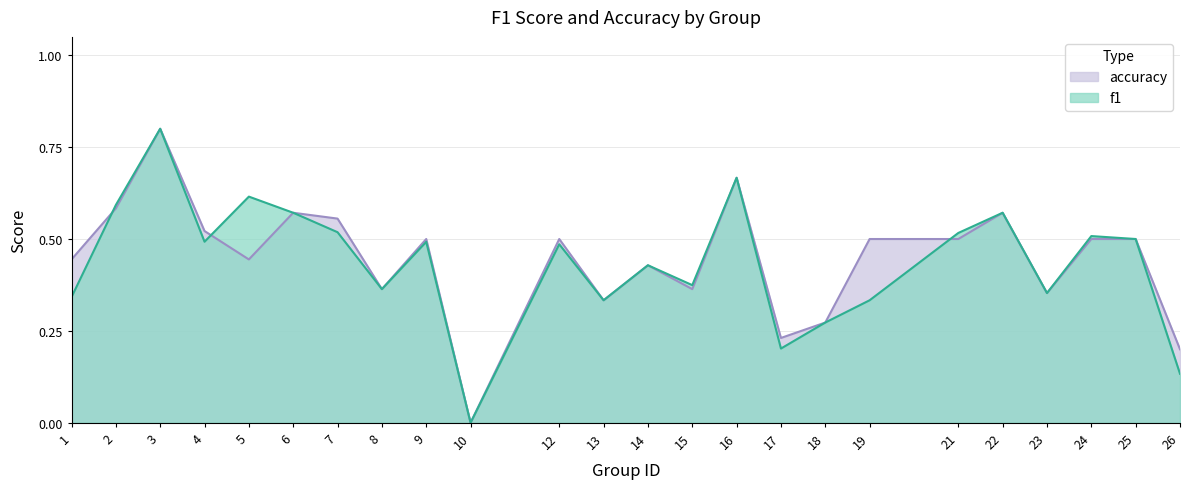

How many values in accuracy are above zero?

23